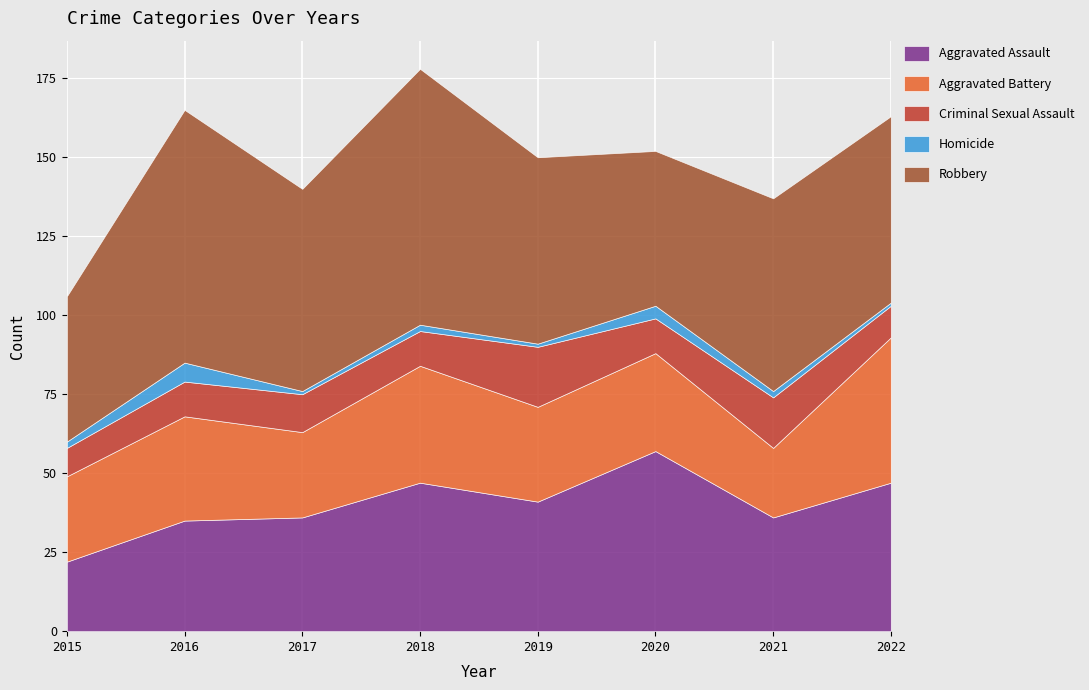

What is the total value across all series at 2017?

140